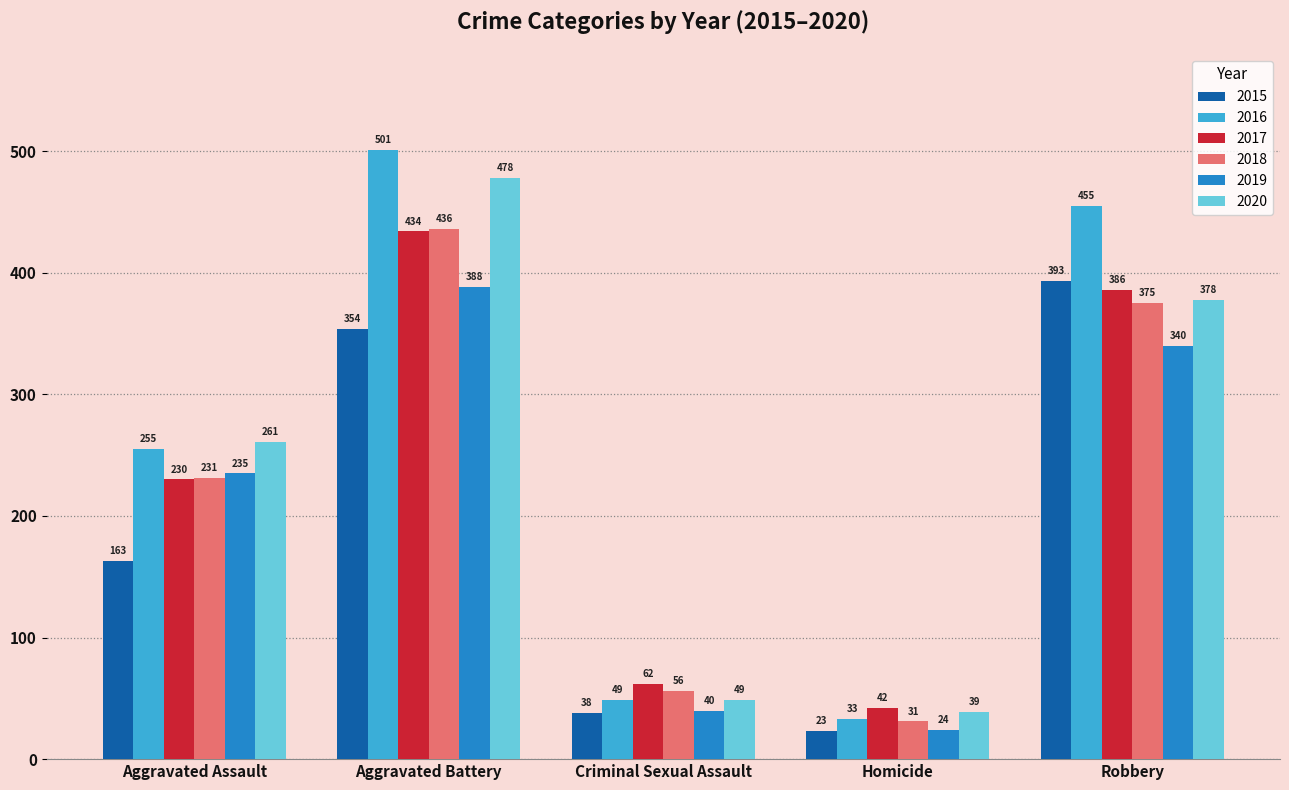

What position from the left is Aggravated Assault?

1